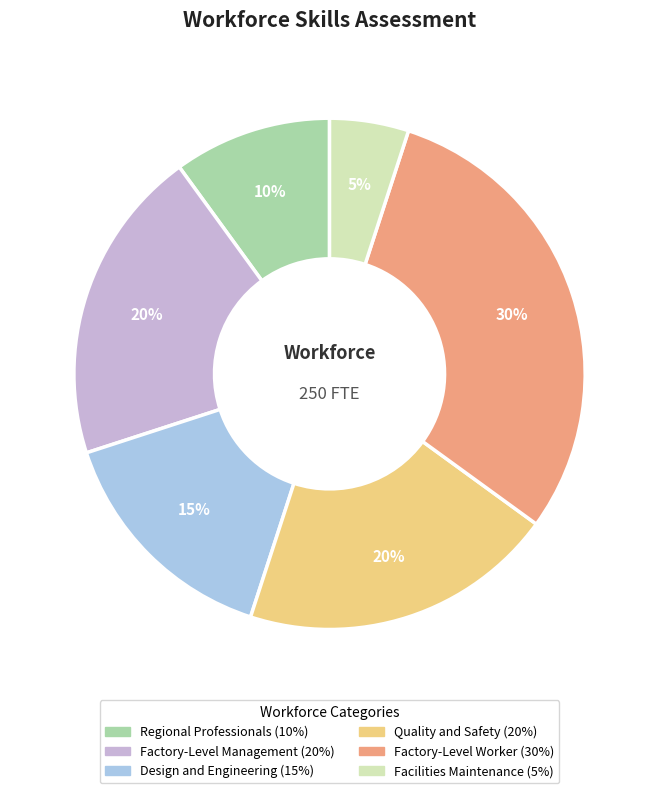

Do Regional Professionals and Factory-Level Worker together represent more than half of the pie?

No